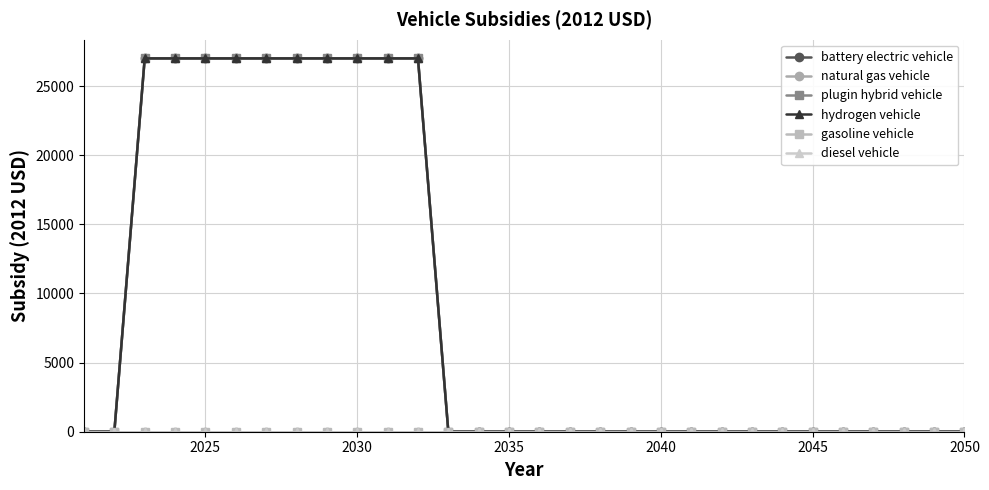

Is this an area chart (filled region under the line)?

No